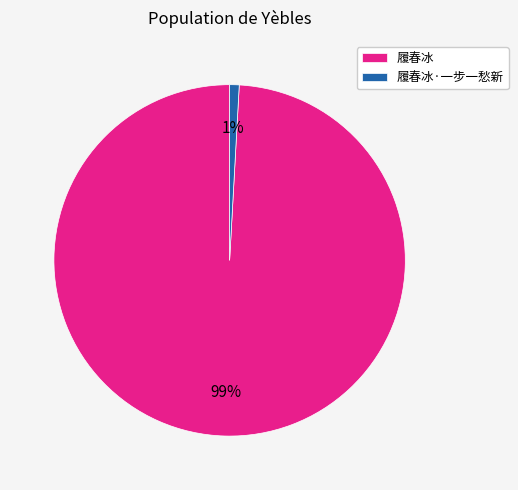

Is the sum of 履春冰·一步一愁新 and 履春冰 greater than half?

Yes